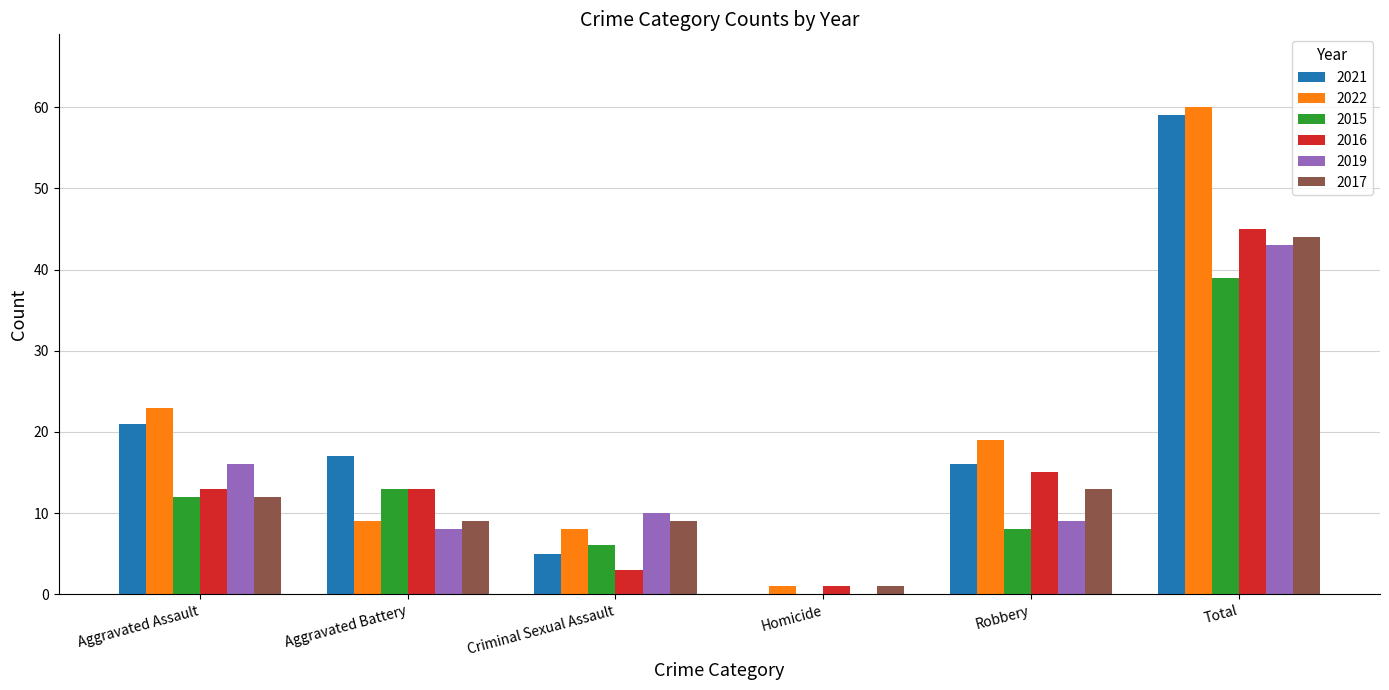

How many series are shown in this chart?

6